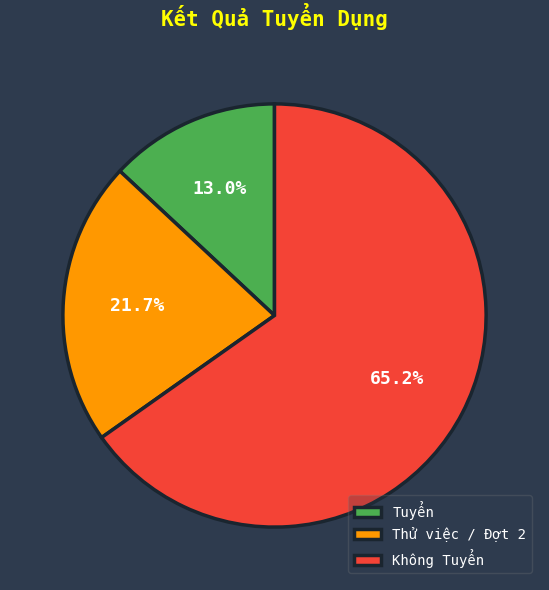

To the nearest percent, what is the difference between the largest and smallest slice percentages?

52%